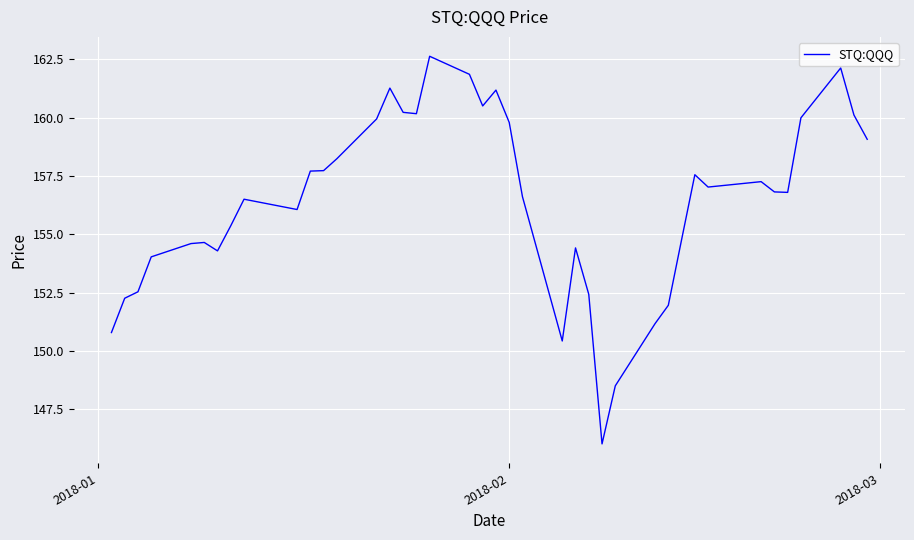

What is the greatest value displayed?

162.6